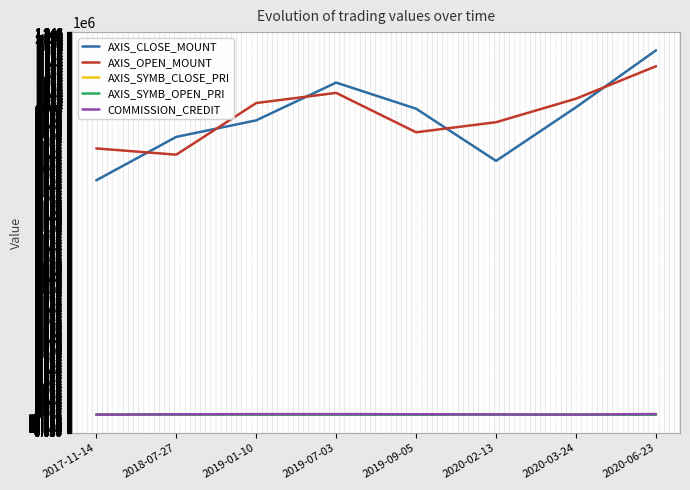

True or false: AXIS_CLOSE_MOUNT has a value of 1189300 at 2020-06-23.

True